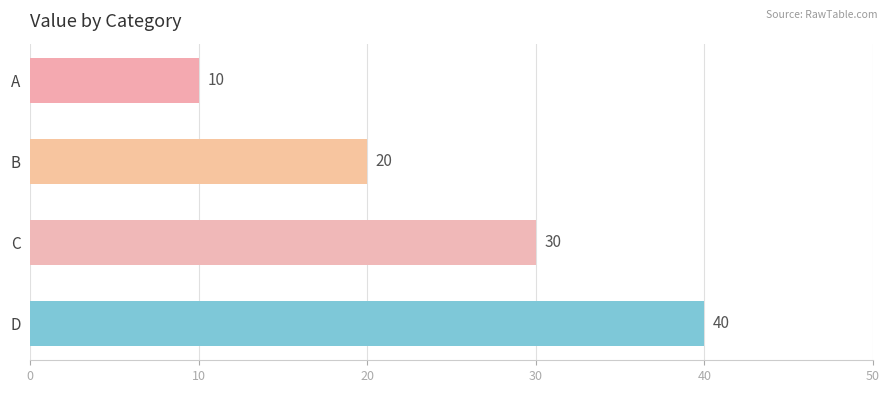

What is the change in value from B to D?

+20